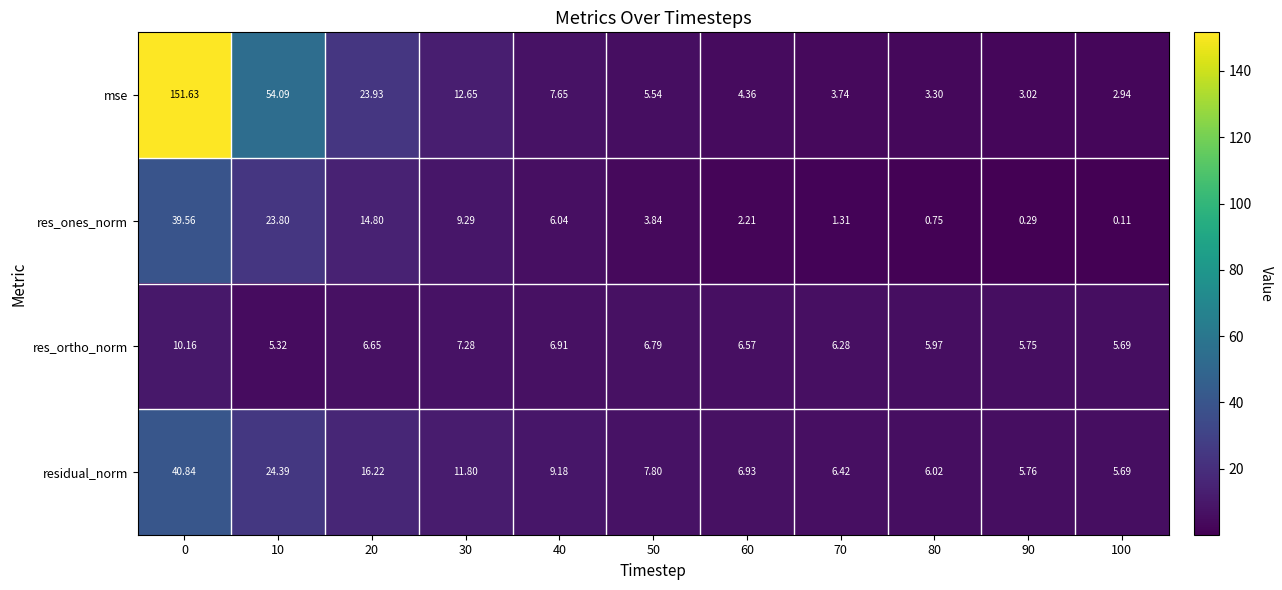

List the series in order of their peak value, lowest first.

res_ortho_norm, res_ones_norm, residual_norm, mse